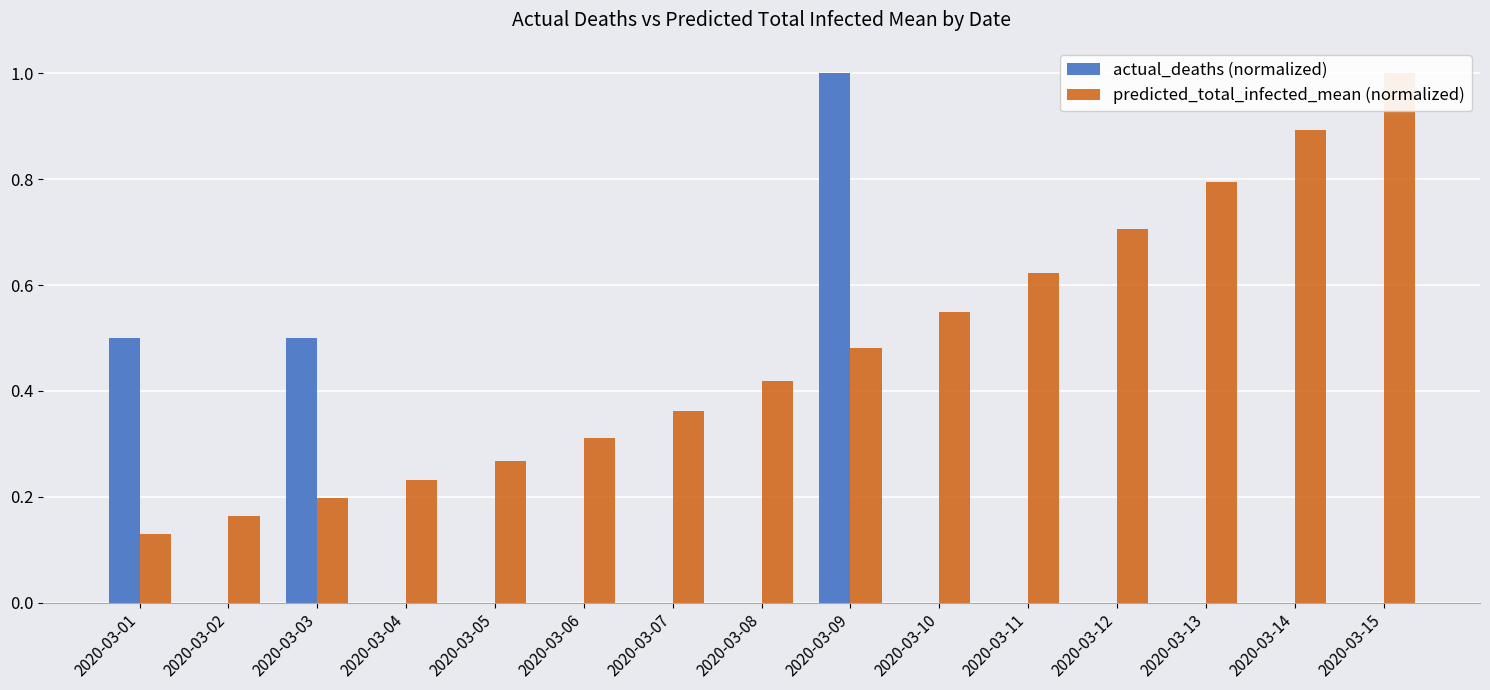

What is the spread (max minus min) of values at 2020-03-15?

1.0